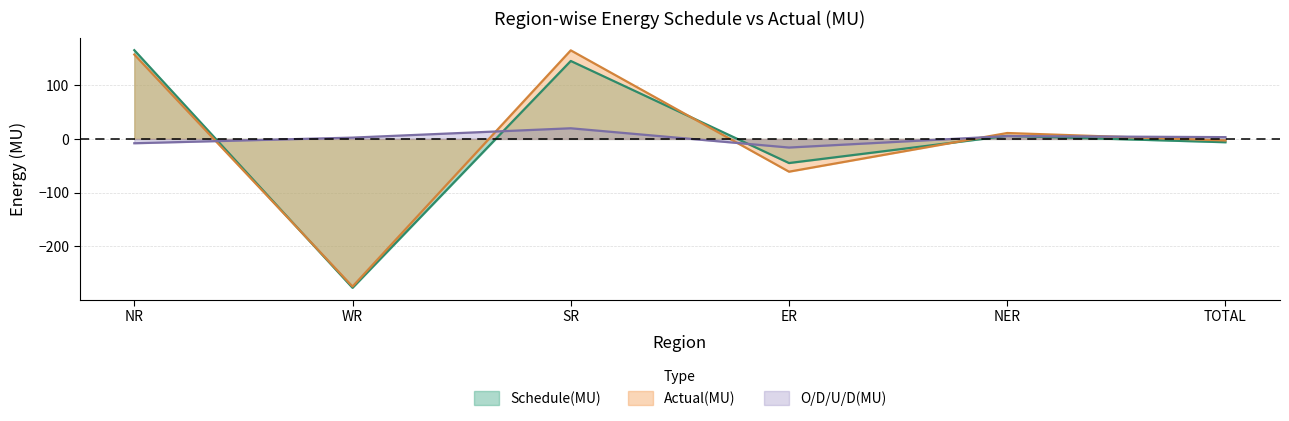

Which series ends up on top after the final intersection of Schedule(MU) and O/D/U/D(MU)?

O/D/U/D(MU)